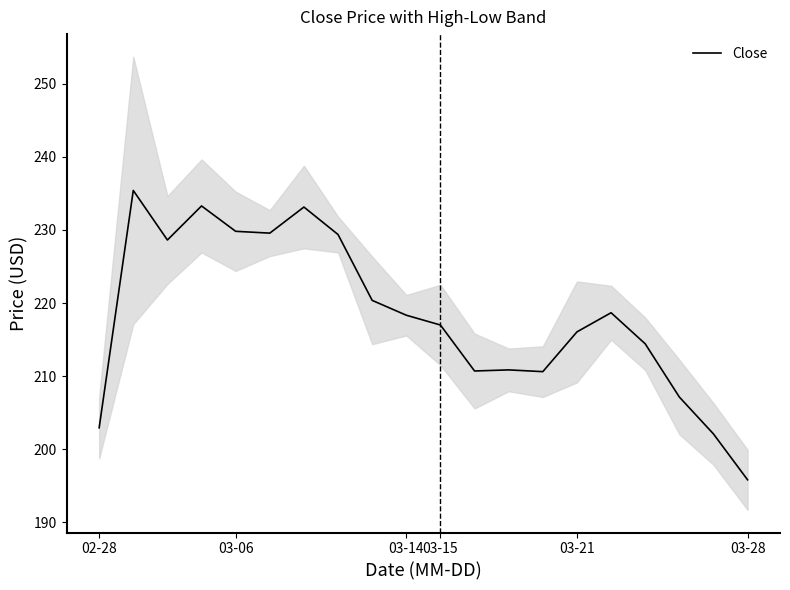

How many points are higher than both their immediate neighbors (excluding endpoints)?

5